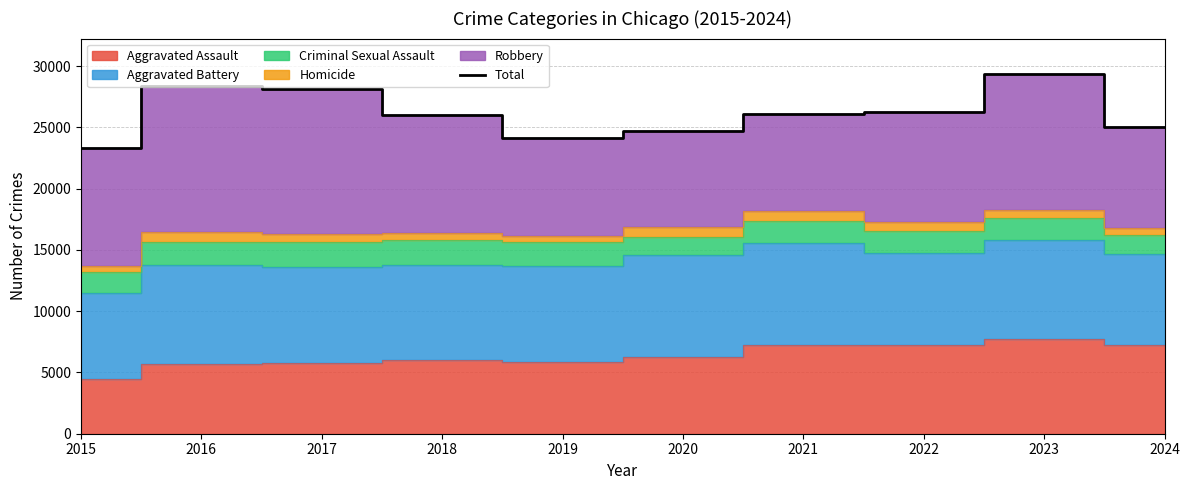

True or false: there are more than 0 points higher than both neighbors.

True